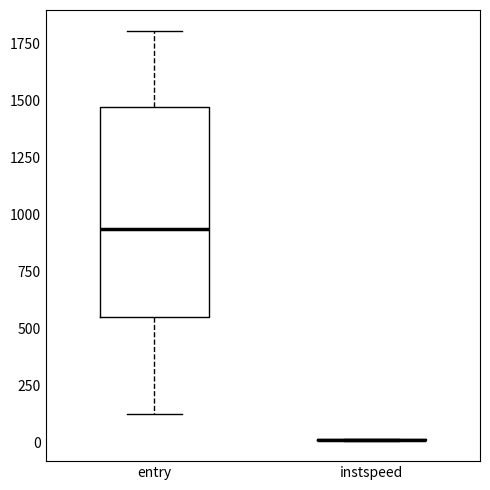

Reading left to right, transcribe this box plot: for each box, give where its median line is, the range the box spans, and where its two whiskers end, as read against the y-axis. The values are not printed on the chart, so give them approximately, as read against the axis.

entry: median 950, box 550 to 1450, whiskers 100 to 1800
instspeed: box collapsed to a line at 0, whiskers 0 to 0